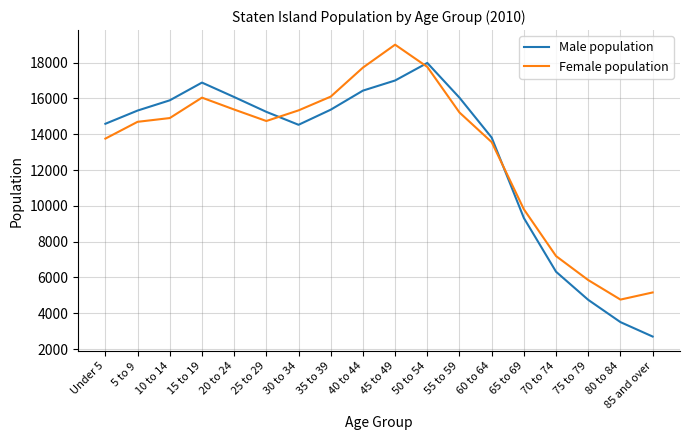

What is the total value across all series at 55 to 59?

31253